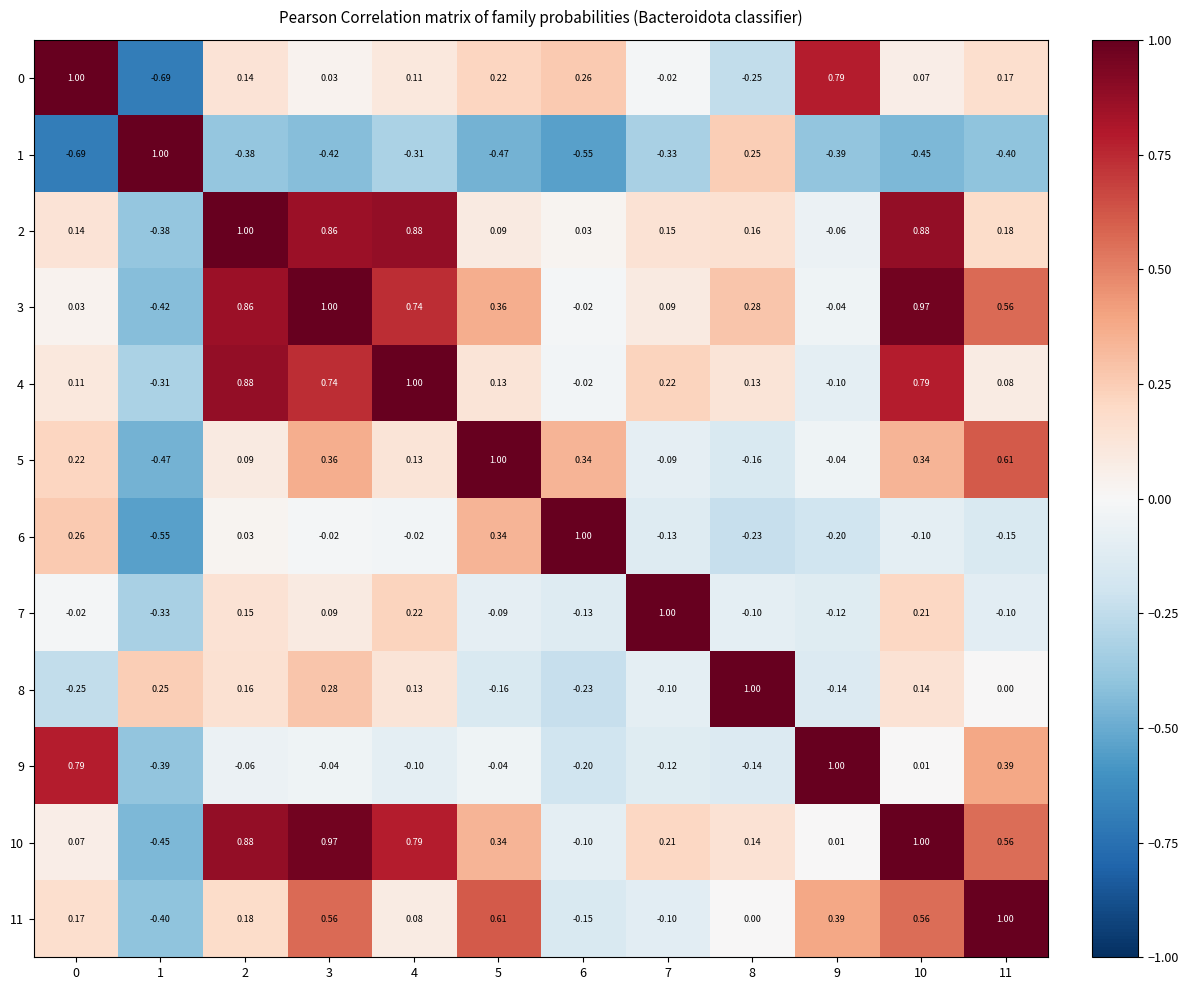

How many negative values does the 6 series have?

8